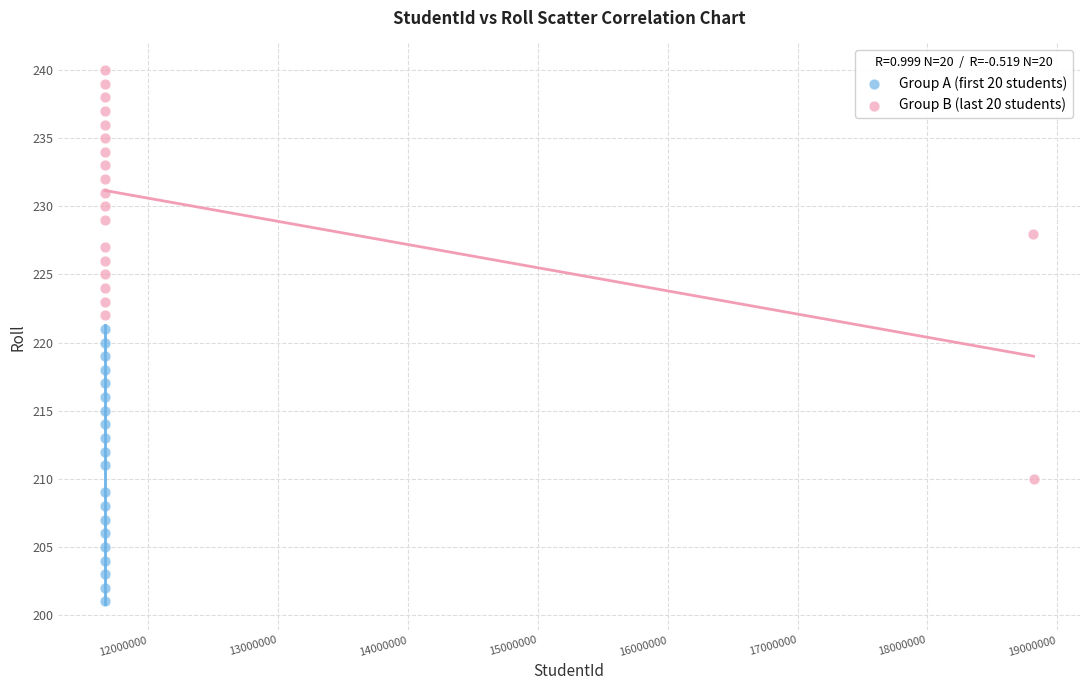

Which series contains the lowest Y value?

Group A (first 20 students)